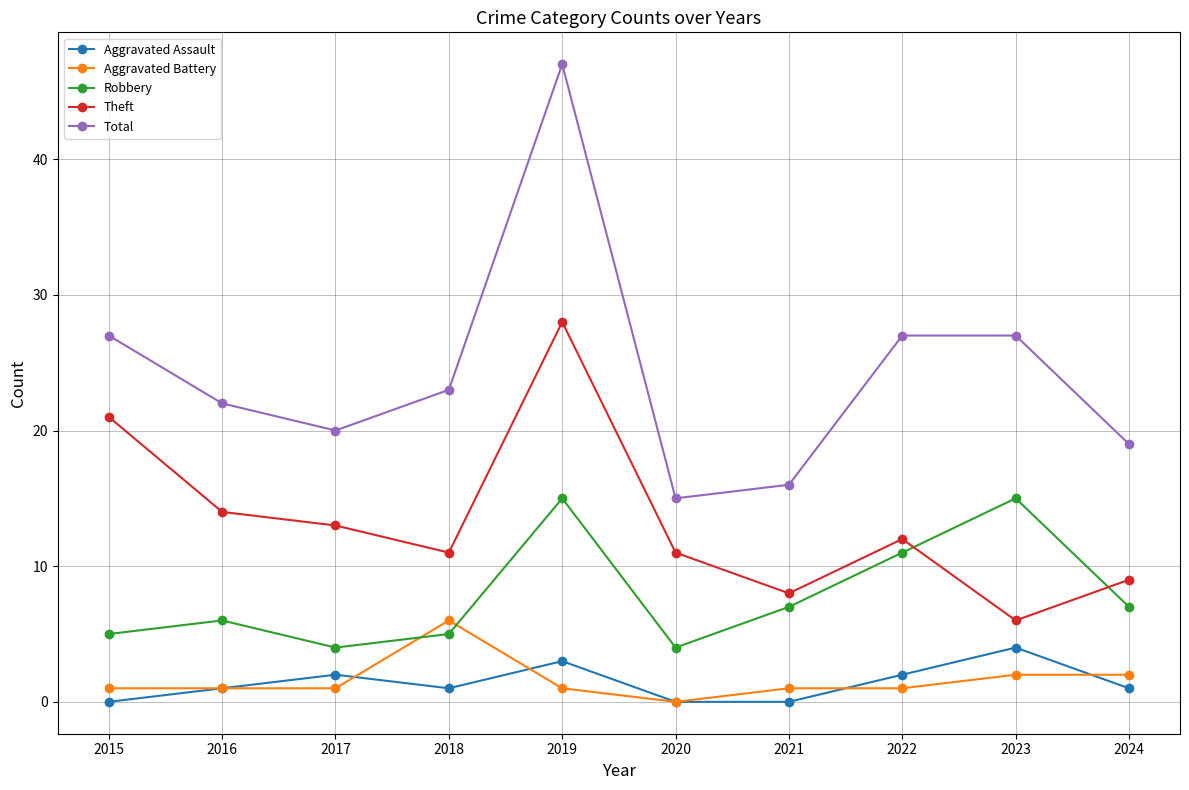

Which category has the highest value across all series?

2019